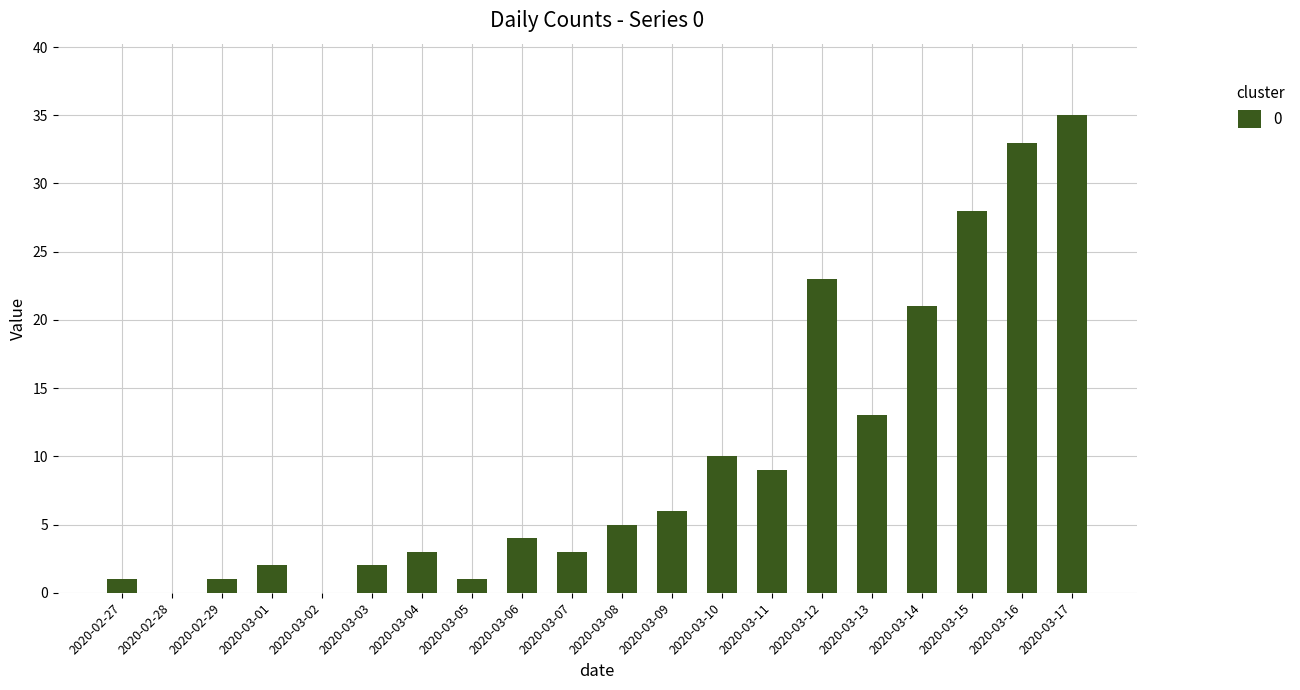

The value at 2020-03-03 is 2. True or false?

True